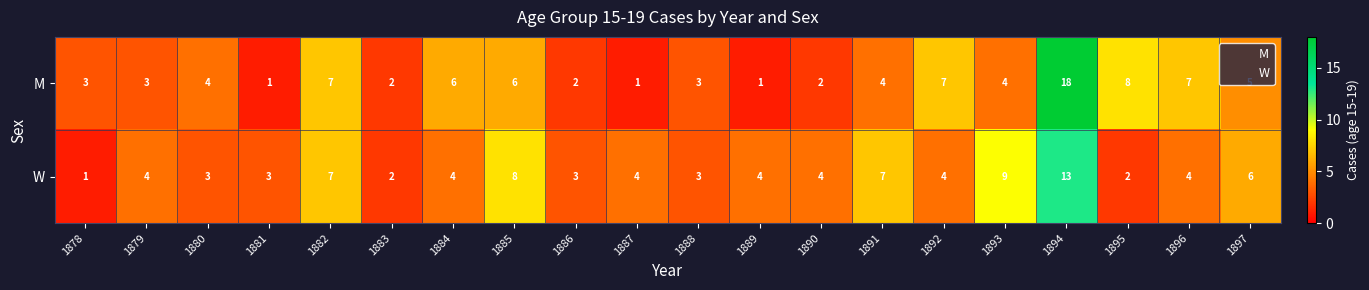

Rank the series by their average value, from highest to lowest.

W, M